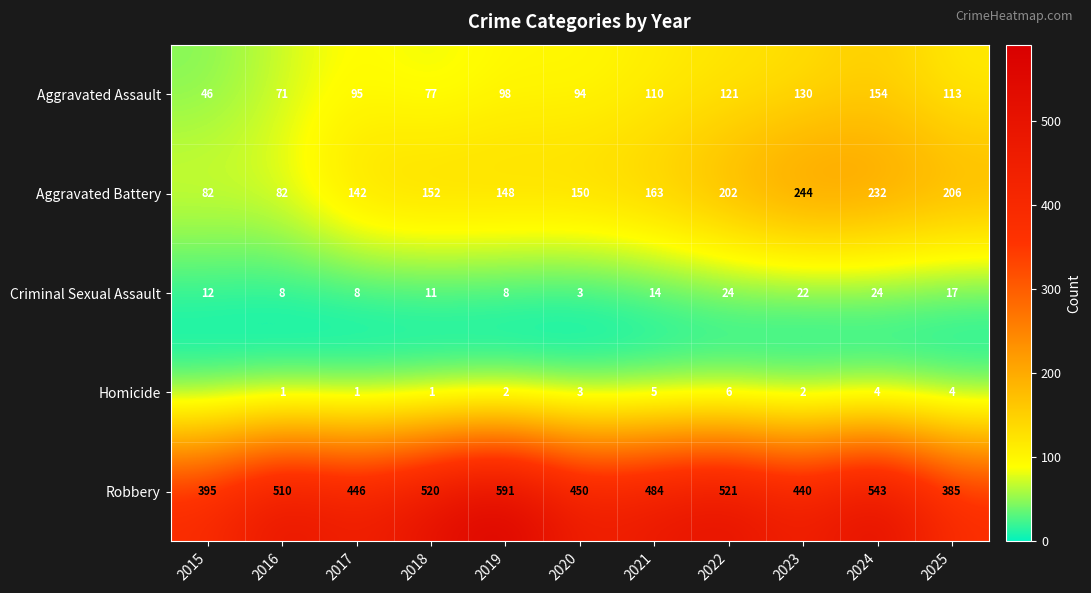

What is the difference between the highest and lowest values at 2023?

438